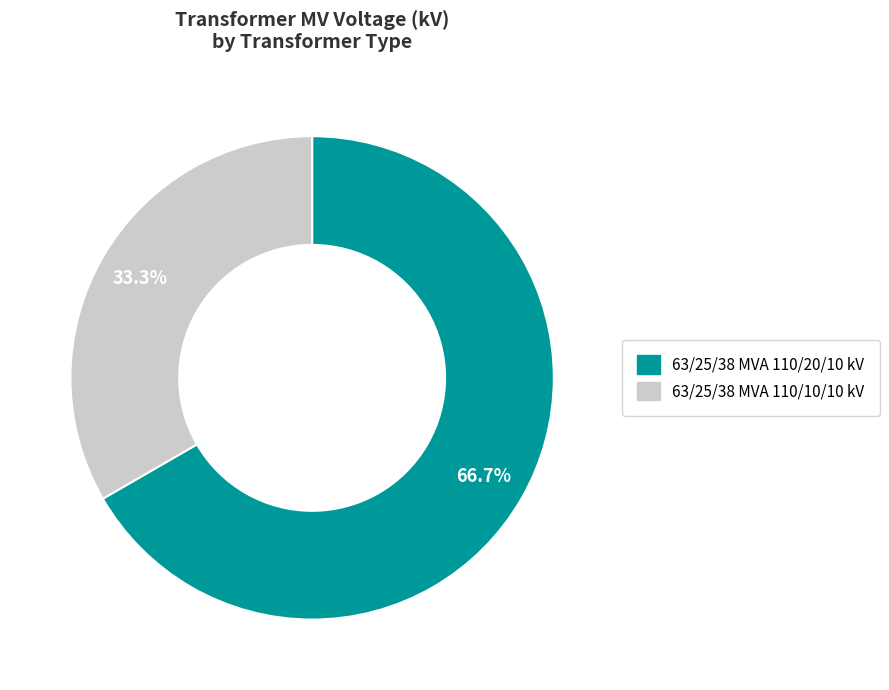

Approximately how many times larger is the value at 63/25/38 MVA 110/10/10 kV compared to 63/25/38 MVA 110/20/10 kV?

0.5